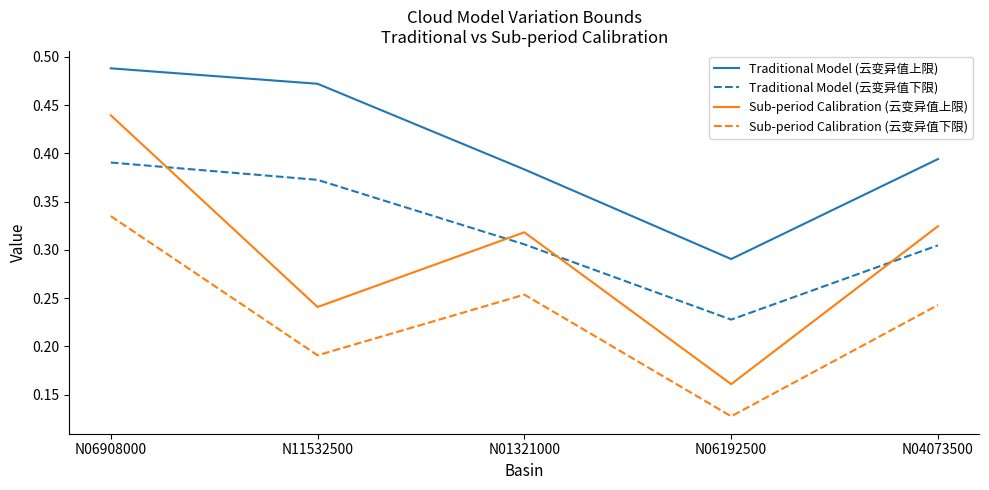

Which series has the largest range (max minus min)?

Sub-period Calibration (云变异值上限)